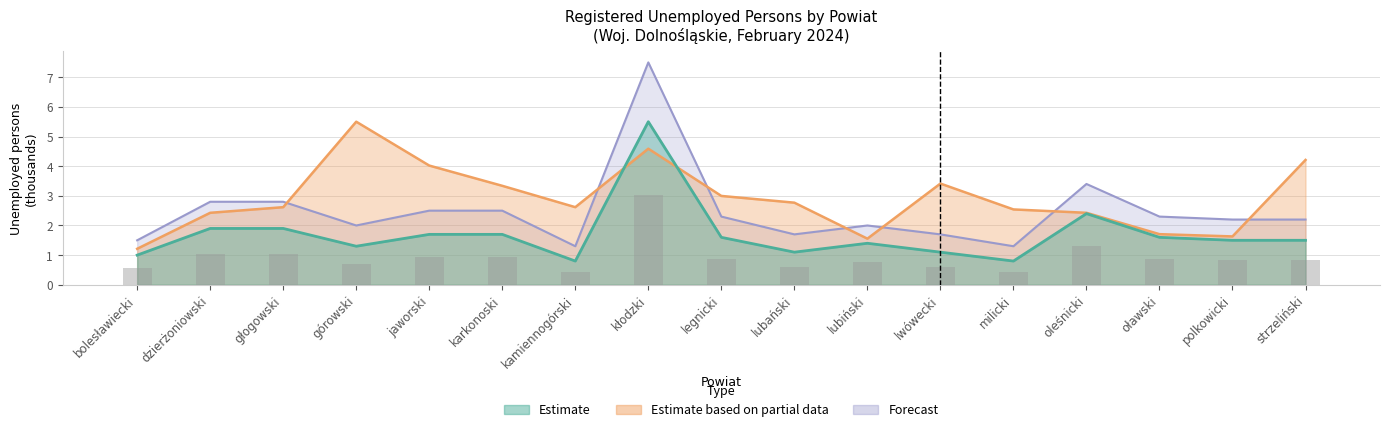

What is the difference between the maximum and minimum values in the Unemployed (thousands) series?

4.7